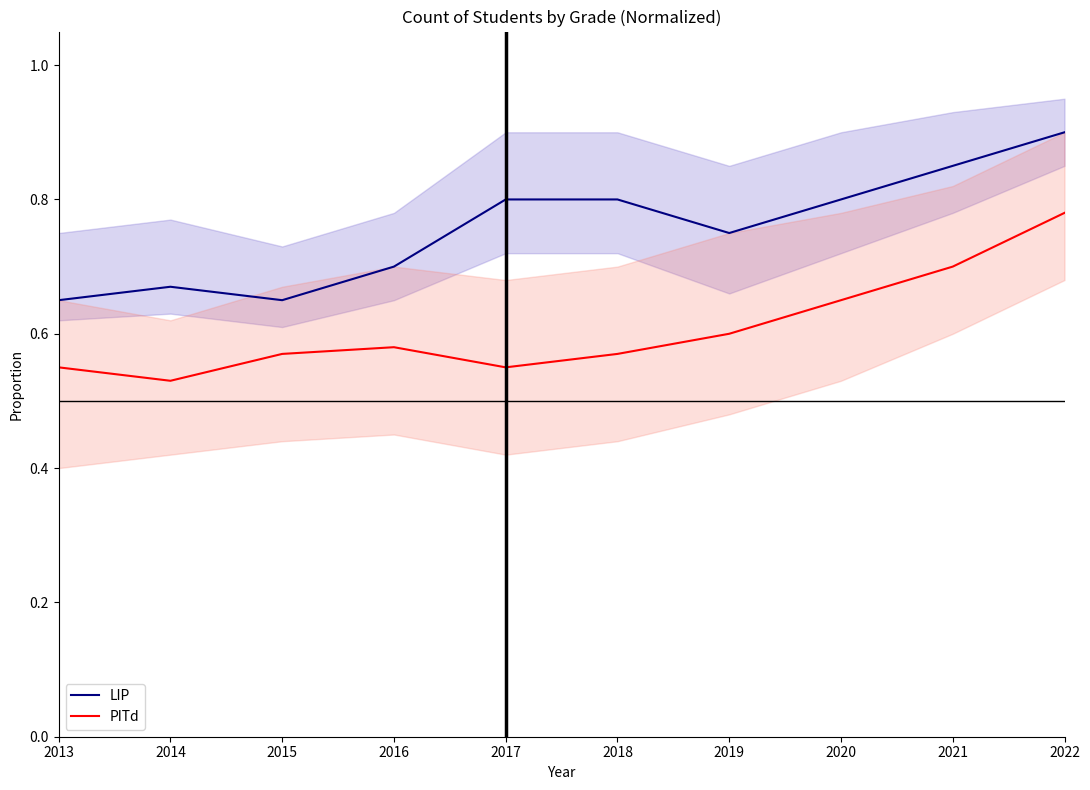

Between 2015 and 2021, which series saw the biggest shift?

LIP